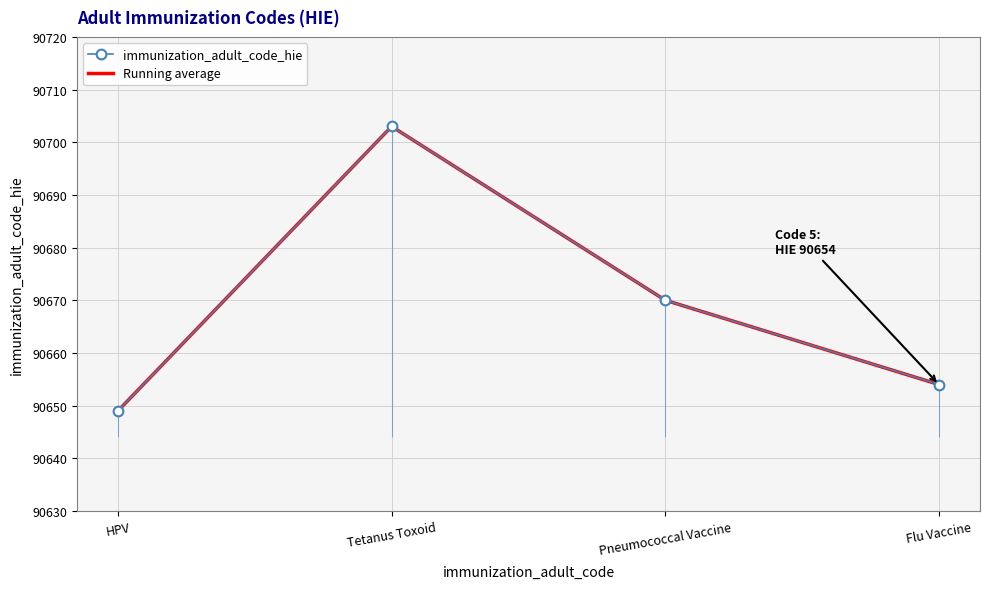

Which category has the lowest value in the immunization_adult_code_hie series?

HPV